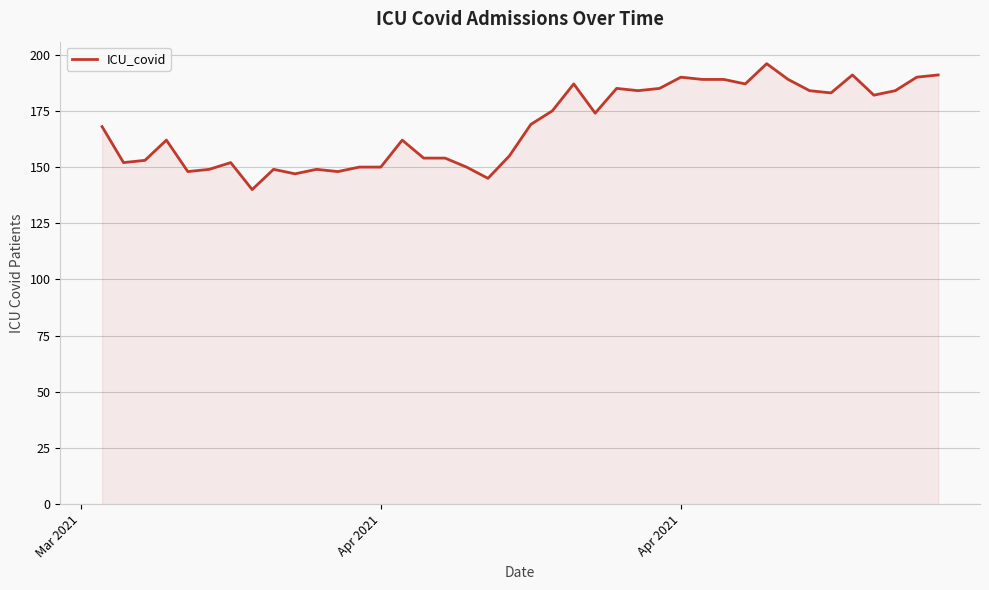

What is the minimum value shown in the chart?

140